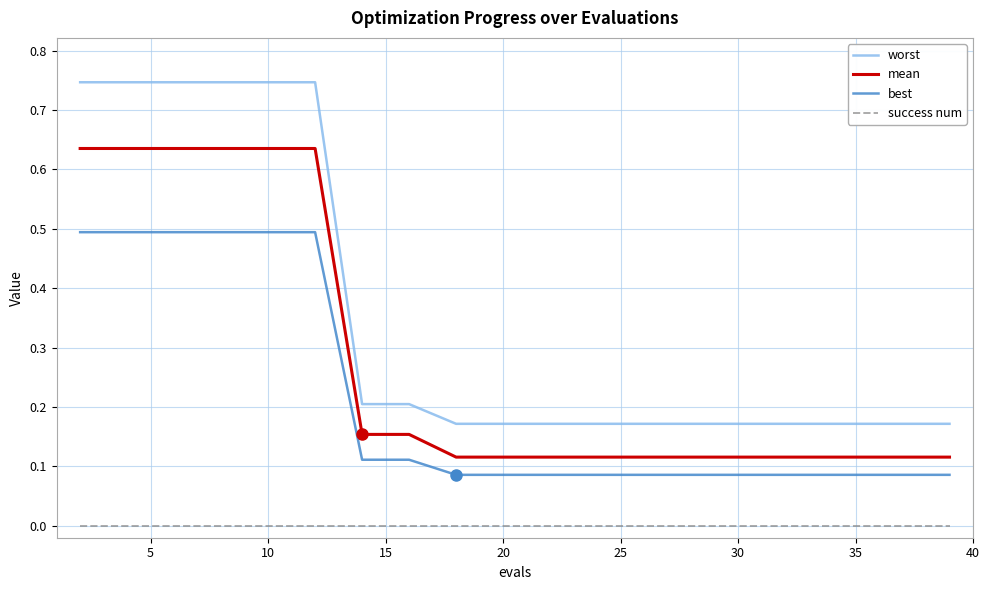

How many series are shown in this chart?

4